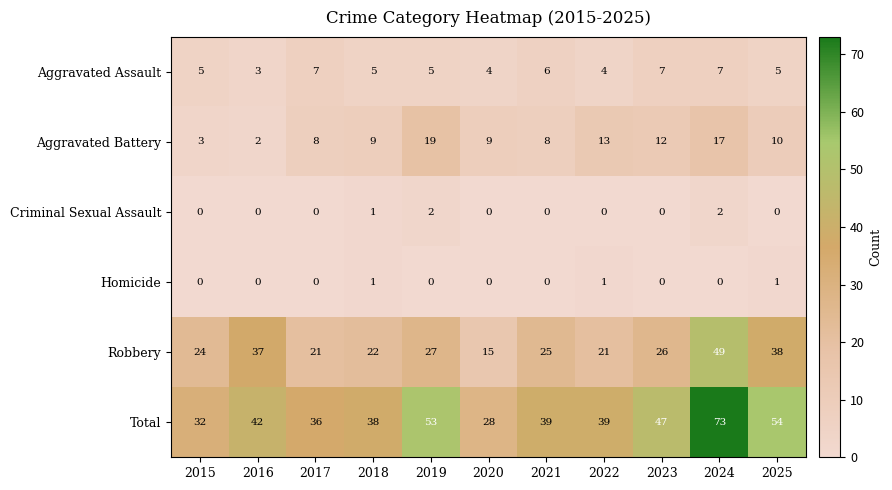

List the series in order of their peak value, lowest first.

Homicide, Criminal Sexual Assault, Aggravated Assault, Aggravated Battery, Robbery, Total